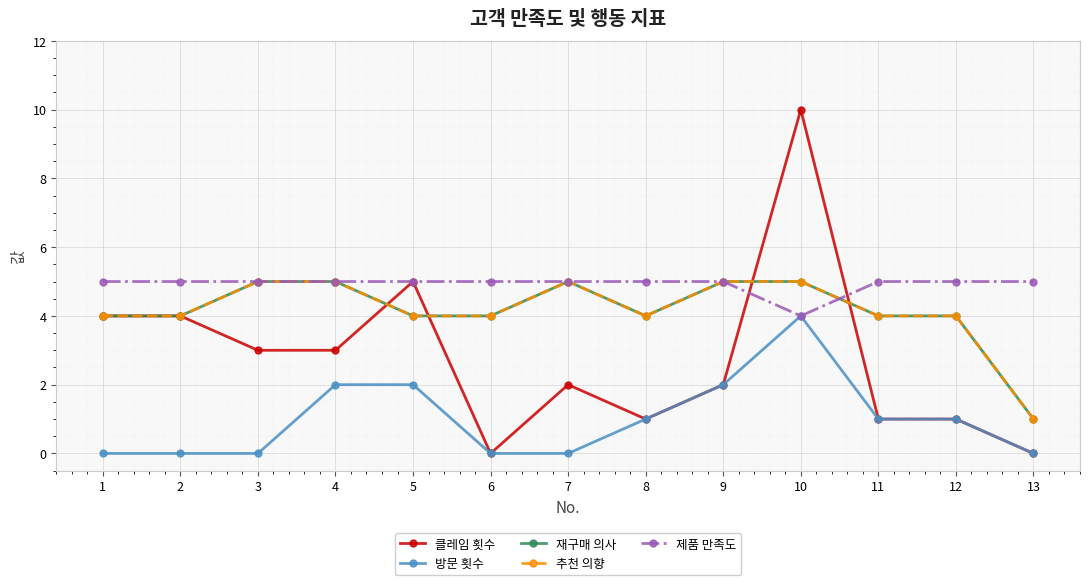

Is this an area chart (filled region under the line)?

No